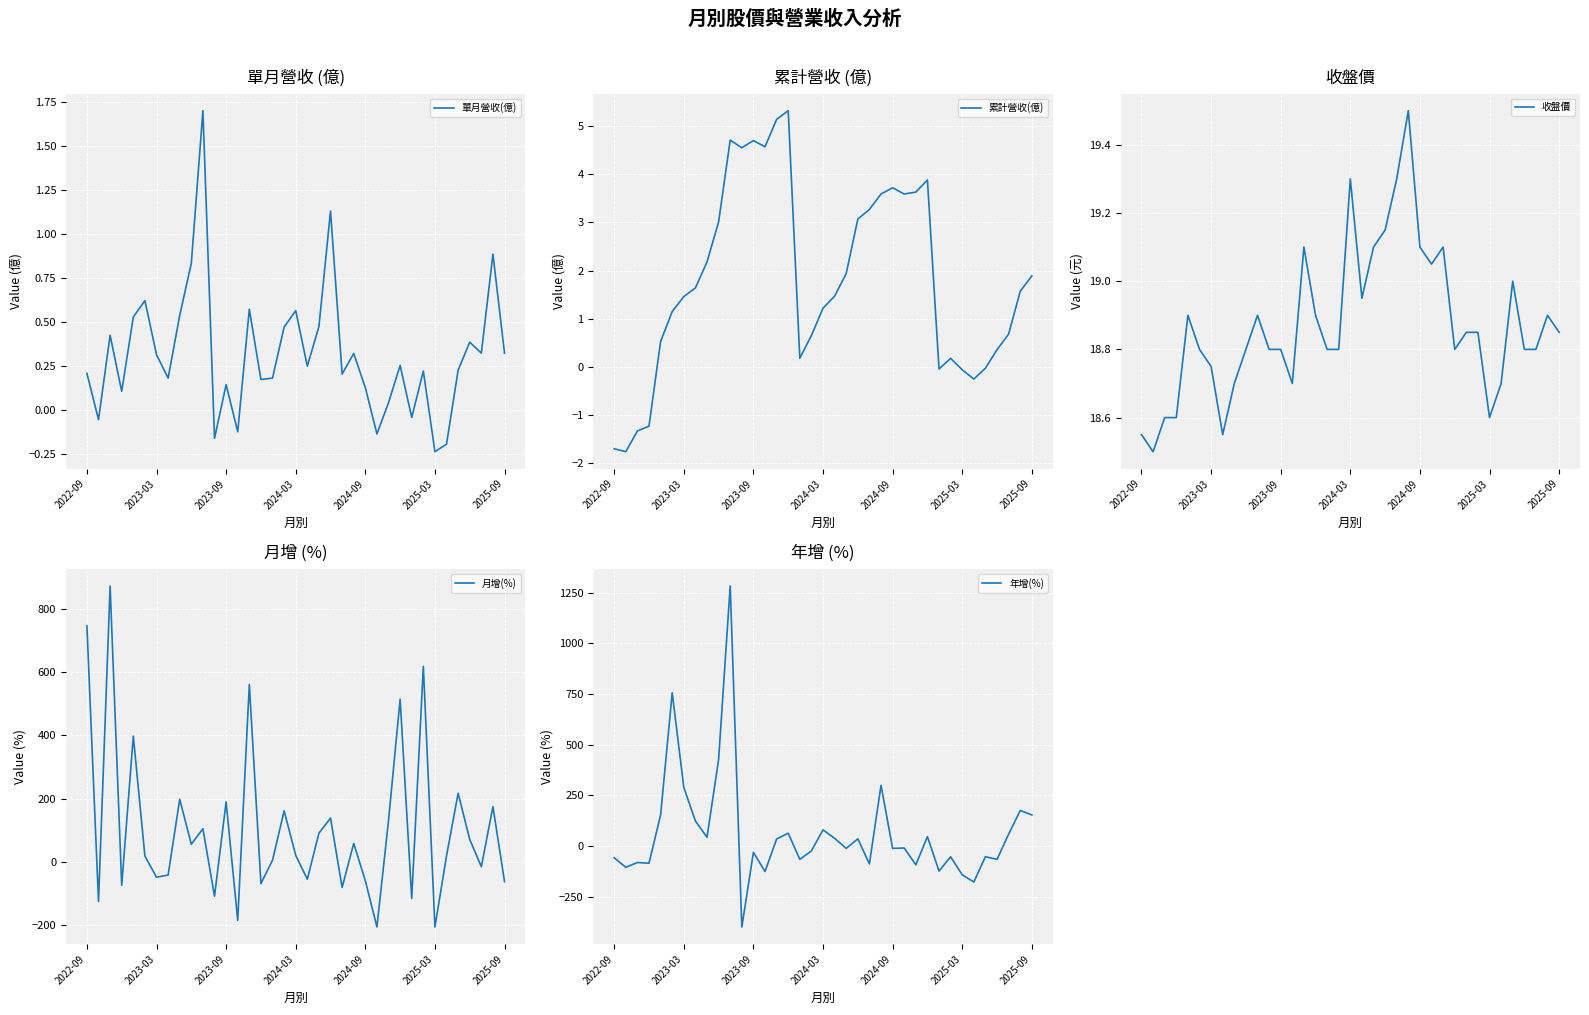

Reading left to right, what are all the values shown in this chart?

單月營收(億): 0.2	-0.1	0.4	0.1	0.5	0.6	0.3	0.2	0.5	0.8	1.7	-0.2	0.1	-0.1	0.6	0.2	0.2	0.5	0.6	0.2	0.5	1.1	0.2	0.3	0.1	-0.1	0.0	0.3	-0.0	0.2	-0.2	-0.2	0.2	0.4	0.3	0.9	0.3
累計營收(億): -1.7	-1.8	-1.3	-1.2	0.5	1.1	1.5	1.6	2.2	3.0	4.7	4.5	4.7	4.6	5.1	5.3	0.2	0.7	1.2	1.5	1.9	3.1	3.3	3.6	3.7	3.6	3.6	3.9	-0.0	0.2	-0.1	-0.3	-0.0	0.4	0.7	1.6	1.9
收盤價: 18.6	18.5	18.6	18.6	18.9	18.8	18.8	18.6	18.7	18.8	18.9	18.8	18.8	18.7	19.1	18.9	18.8	18.8	19.3	18.9	19.1	19.1	19.3	19.5	19.1	19.1	19.1	18.8	18.9	18.9	18.6	18.7	19.0	18.8	18.8	18.9	18.9
月增(%): 747.5	-126.3	873.3	-75.0	397.9	17.6	-49.4	-42.5	197.3	55.2	104.1	-109.5	189.2	-186.3	561.5	-69.7	4.4	160.9	19.7	-55.8	90.2	138.0	-81.9	57.6	-60.4	-207.0	130.3	514.8	-116.8	618.6	-207.4	18.4	216.7	70.2	-16.1	174.2	-63.6
年增(%): -58.1	-105.1	-81.3	-84.9	153.4	756.4	289.4	123.4	43.1	426.7	1282.7	-399.8	-31.1	-125.7	34.7	63.2	-65.8	-24.1	79.7	38.2	-11.6	35.5	-88.0	299.6	-11.5	-9.7	-92.8	46.3	-123.6	-53.1	-142.0	-177.6	-52.4	-65.9	58.3	175.4	153.5